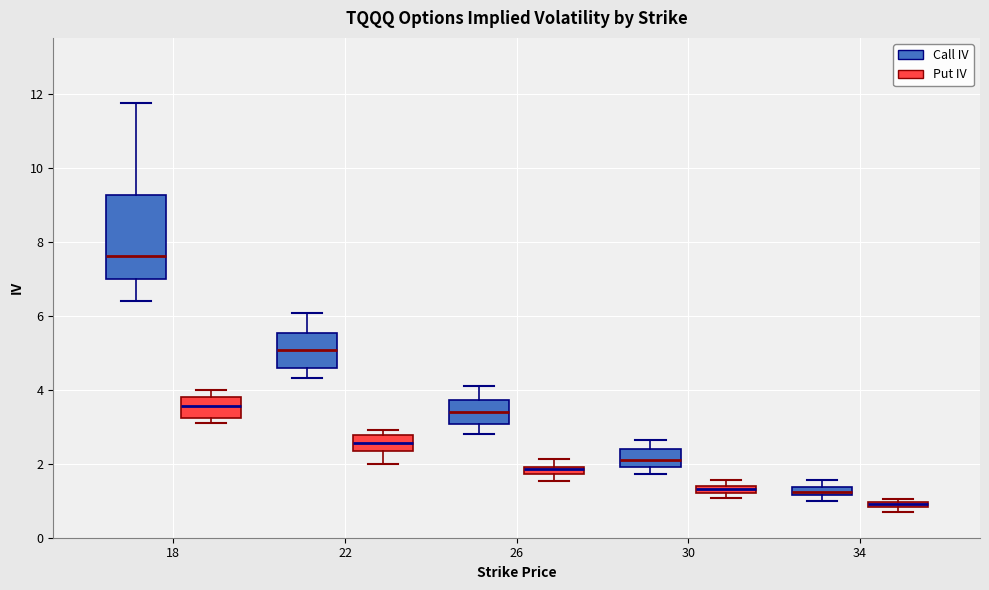

Which box is the tallest, from its lower edge to its upper edge?

18 (Call IV)